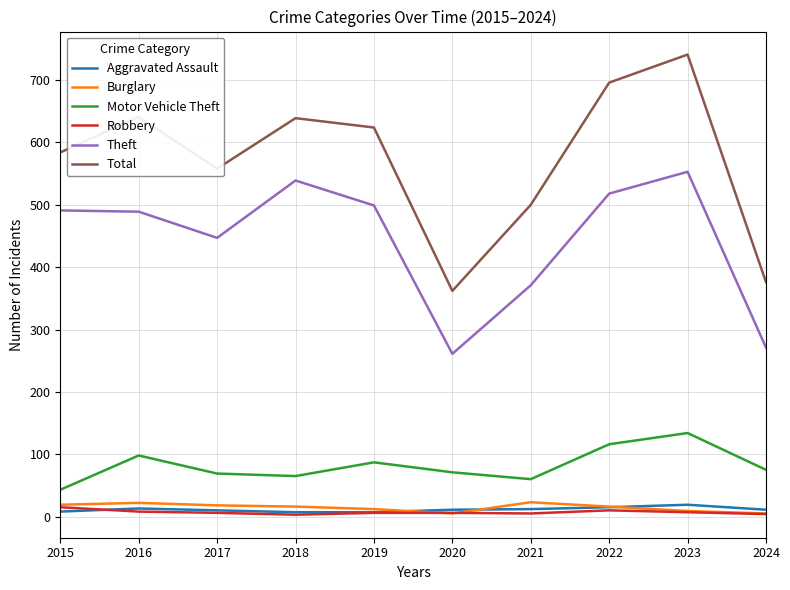

Is the value of Motor Vehicle Theft at 2018 greater than the value of Robbery at 2016?

Yes